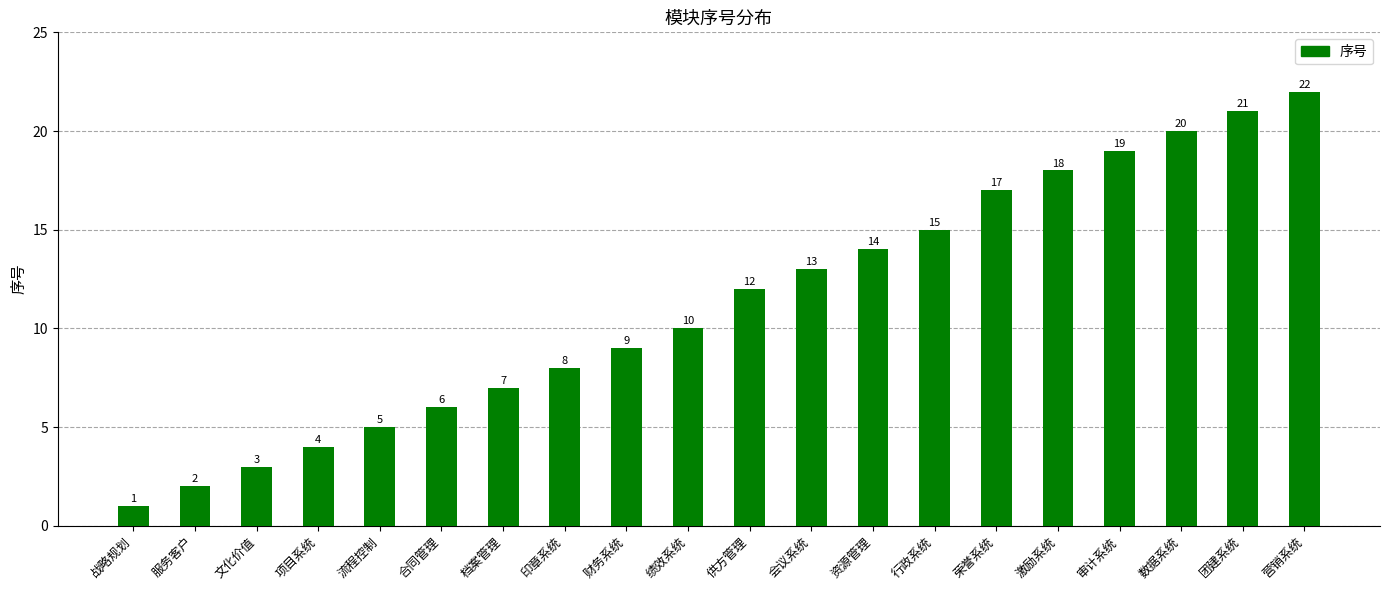

Rank the categories by value from highest to lowest.

营销系统, 团建系统, 数据系统, 审计系统, 激励系统, 荣誉系统, 行政系统, 资源管理, 会议系统, 供方管理, 绩效系统, 财务系统, 印章系统, 档案管理, 合同管理, 流程控制, 项目系统, 文化价值, 服务客户, 战略规划